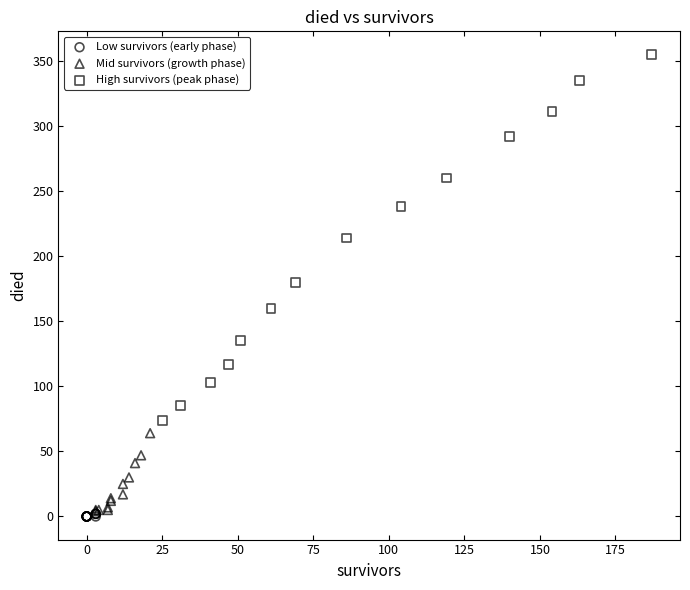

Which series has the largest Y range (max minus min)?

High survivors (peak phase)